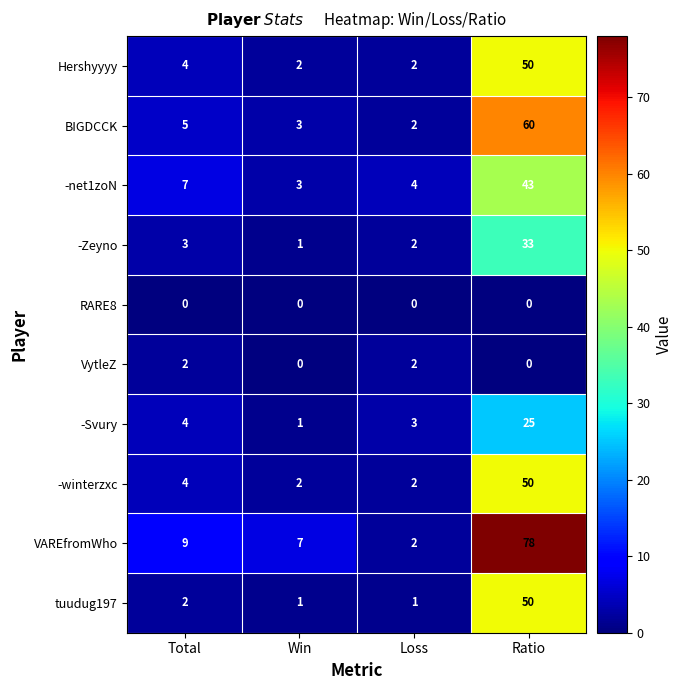

The value of -net1zoN at Ratio is 19. True or false?

False